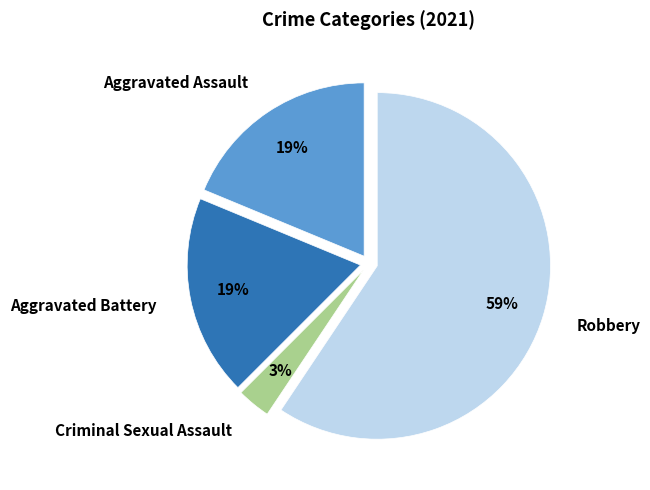

To the nearest percent, what percentage of the pie is Criminal Sexual Assault?

3%